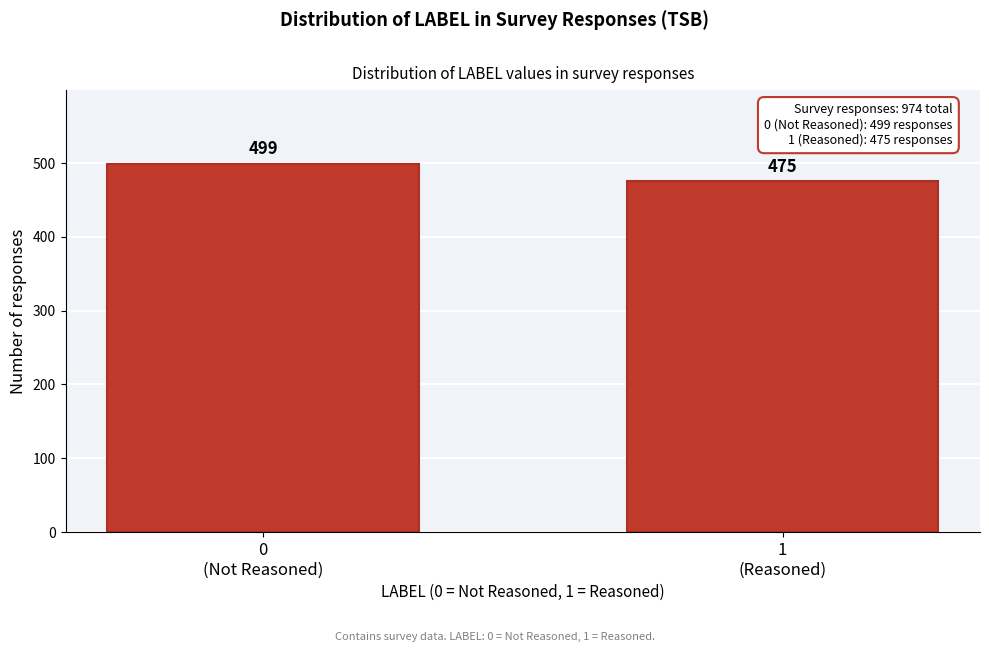

Reading left to right, transcribe all the data shown in this chart.

499	475